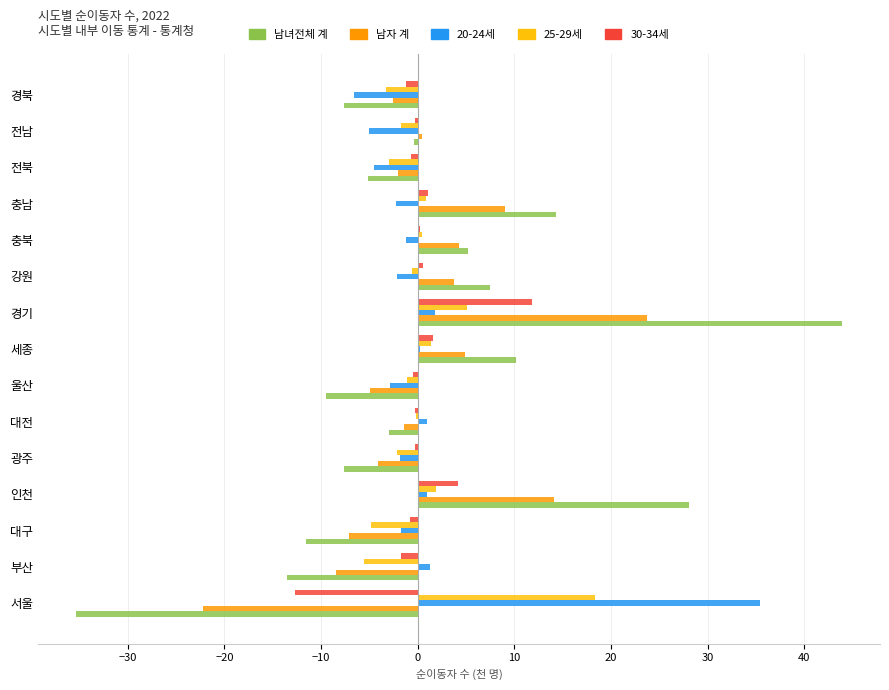

Is it true that 25-29세 equals 7.0 at 서울?

False